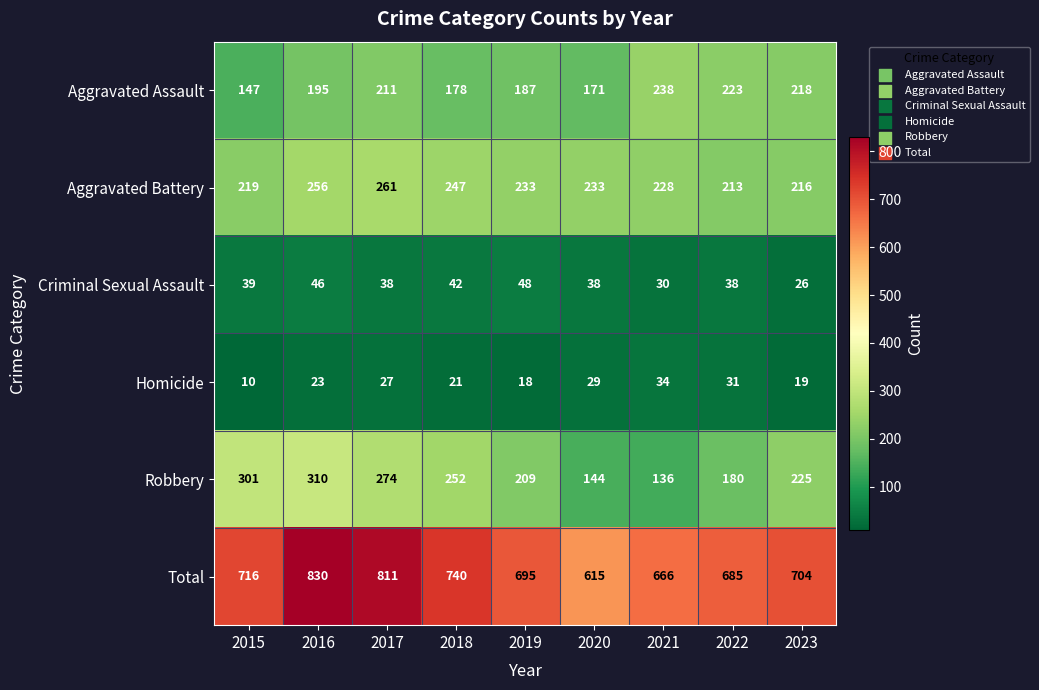

What is the difference between the maximum and minimum values in the Criminal Sexual Assault series?

22